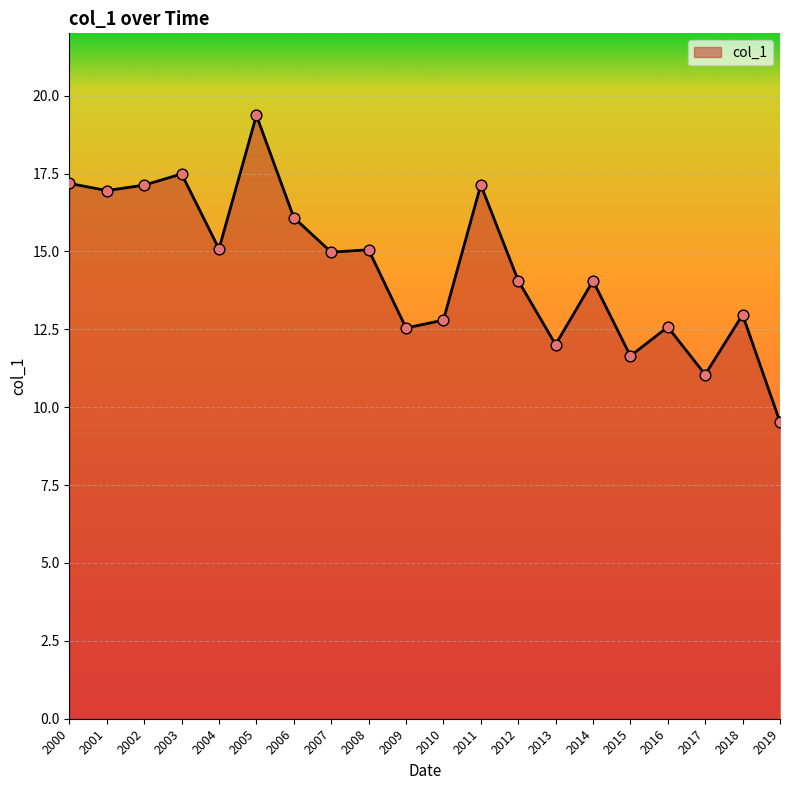

Approximately how many times larger is the value at 2016 compared to 2015?

1.1